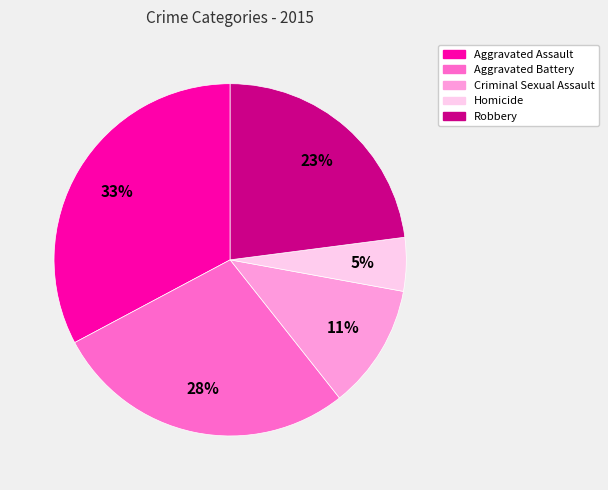

To the nearest percent, what portion does Aggravated Battery represent?

28%